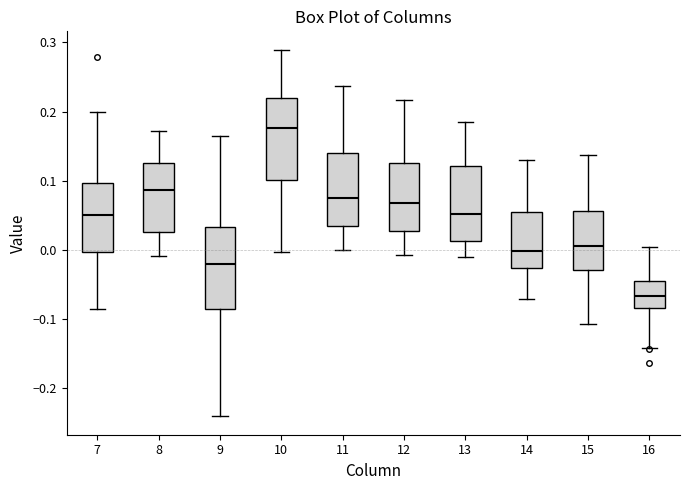

Where does the upper whisker of the box at x = 16 end on the y-axis? The values are not printed on the chart, so give them approximately, as read against the axis.

0.00